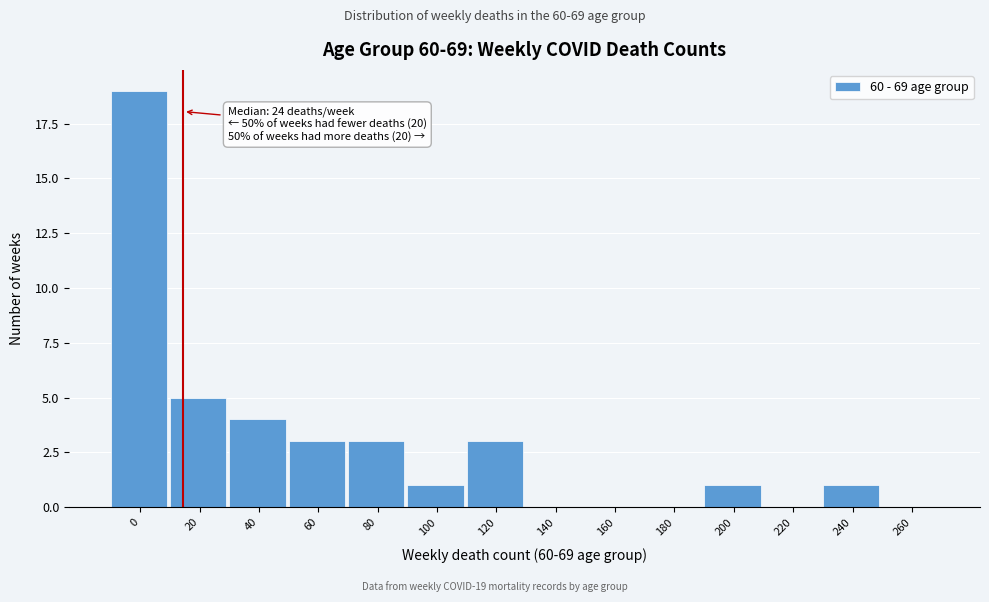

Reading right to left, list all the values displayed in this chart.

260=0	240=1	220=0	200=1	180=0	160=0	140=0	120=3	100=1	80=3	60=3	40=4	20=5	0=19